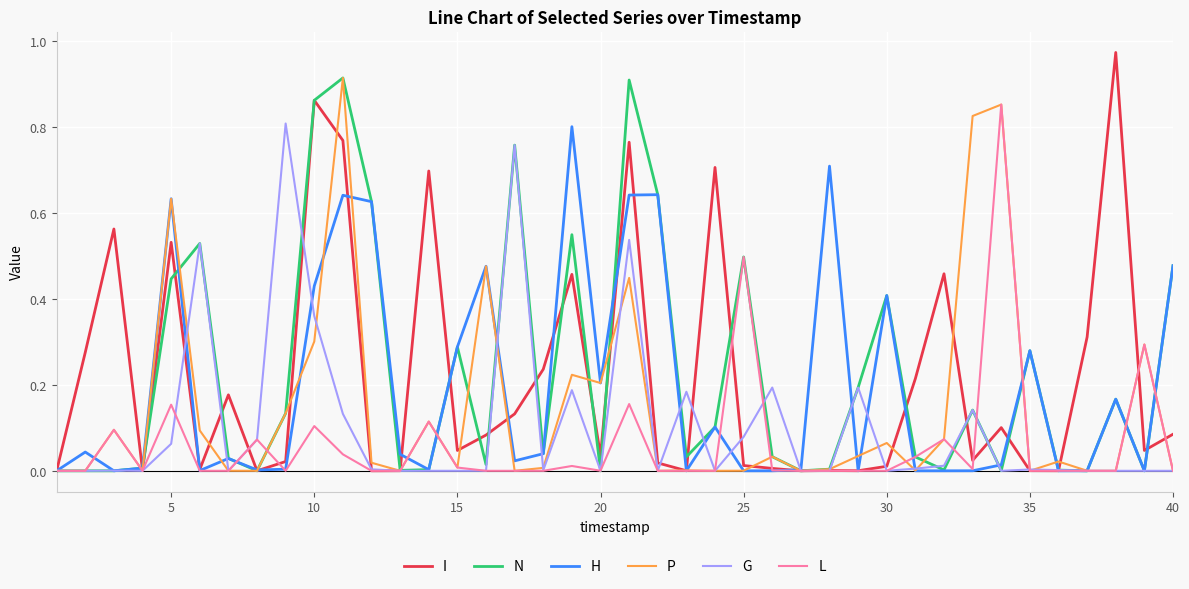

What are all the series names shown in the legend?

I, N, H, P, G, L